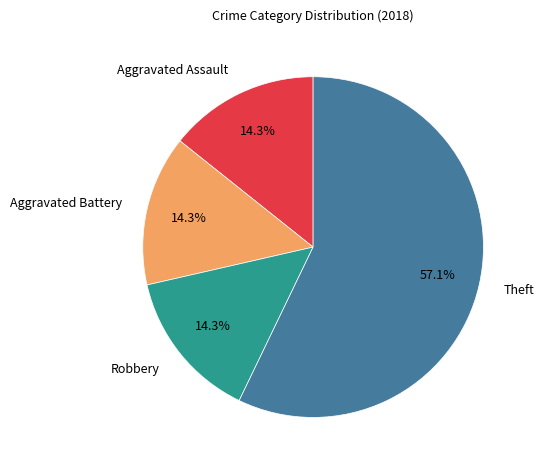

Which slice is the largest?

Theft